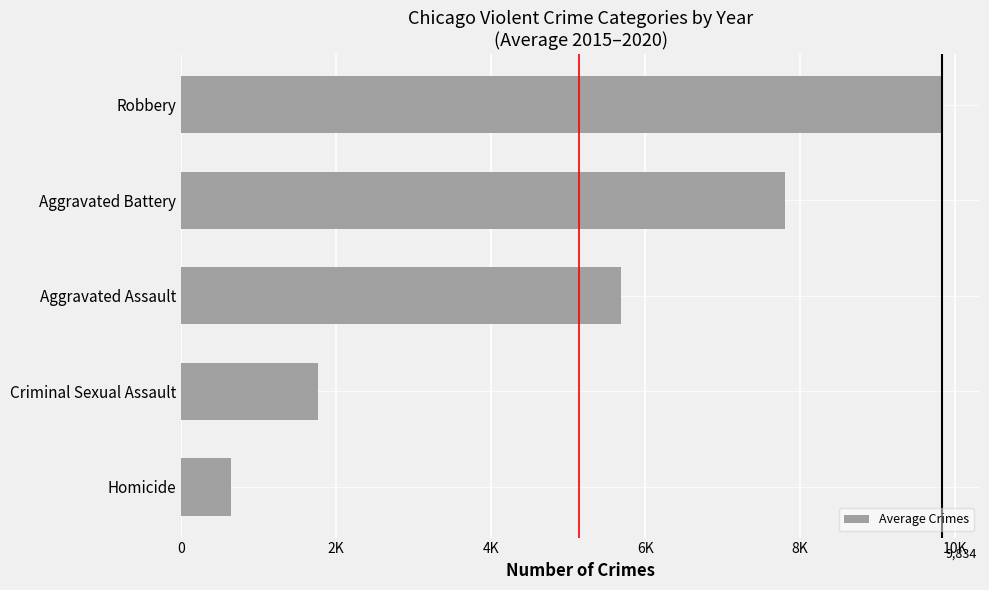

List the labels in order of value, smallest first.

Homicide, Criminal Sexual Assault, Aggravated Assault, Aggravated Battery, Robbery